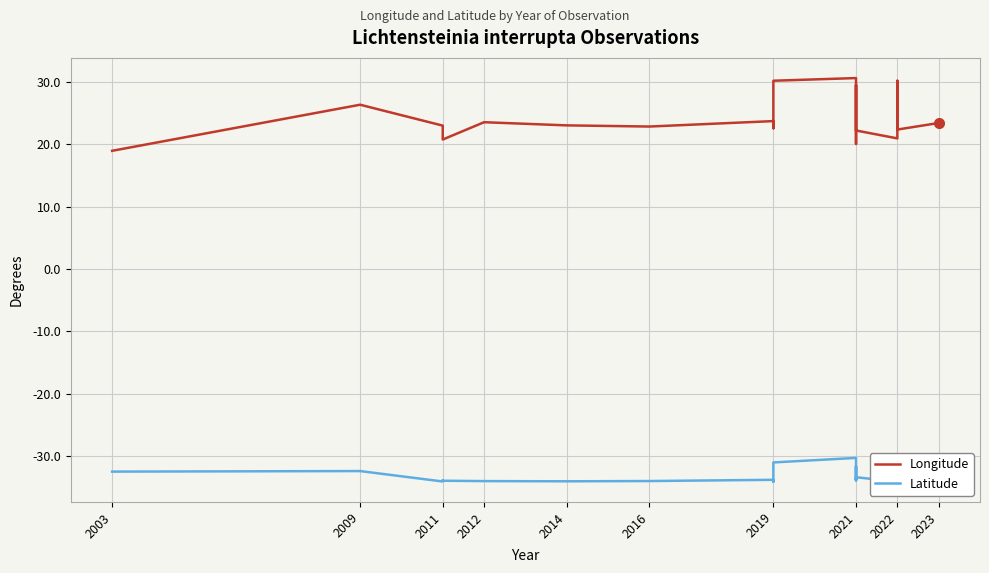

True or false: Latitude and Longitude cross at least once.

False